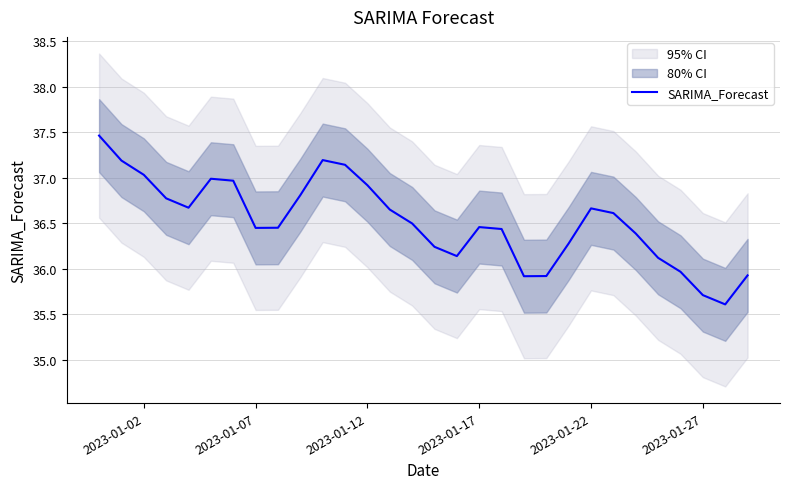

What is the maximum value for SARIMA_Forecast?

37.5